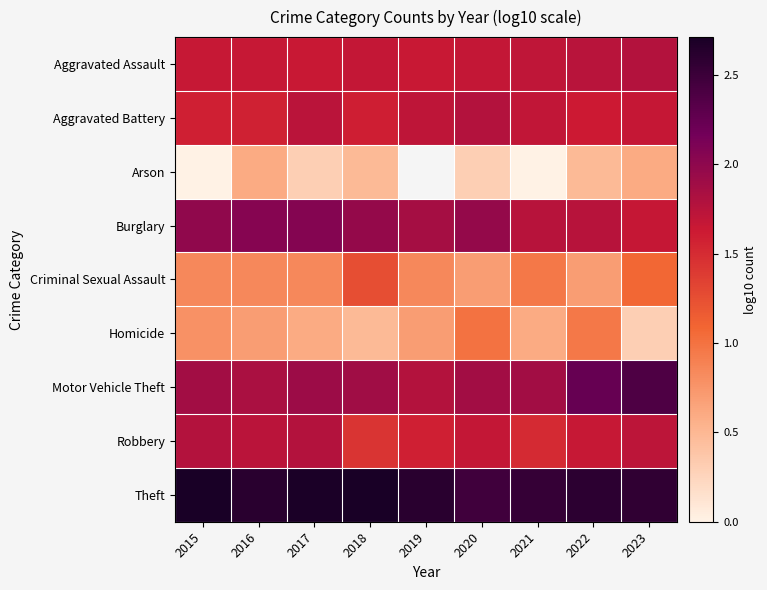

The value of Criminal Sexual Assault at 2016 is 0.8. True or false?

True